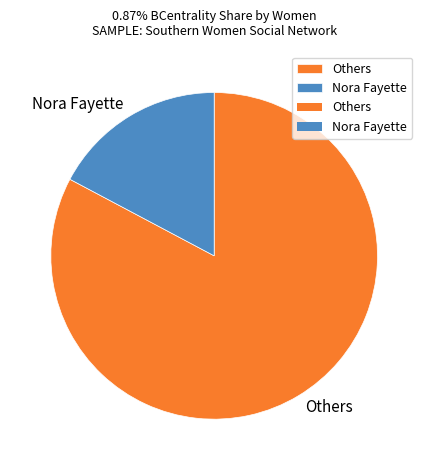

Which category accounts for the majority?

Others